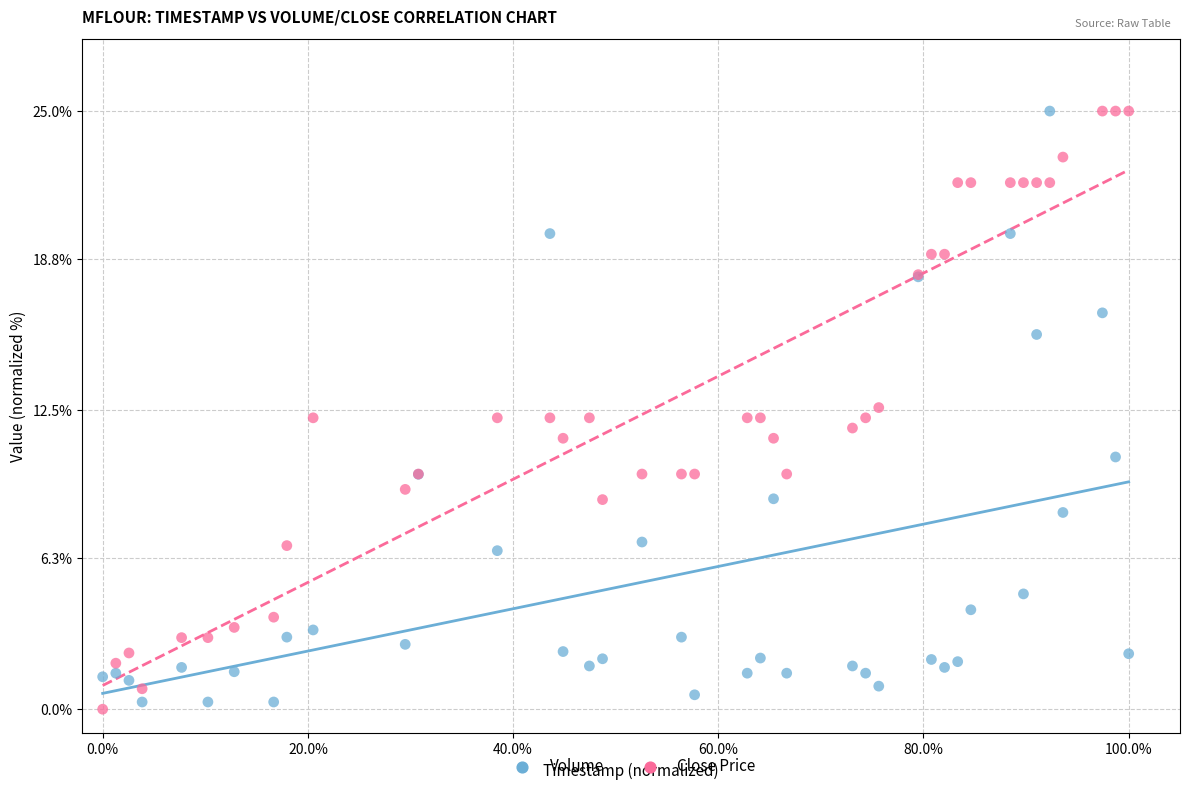

What is the X range (max minus min) for the scatter plot?

1.0